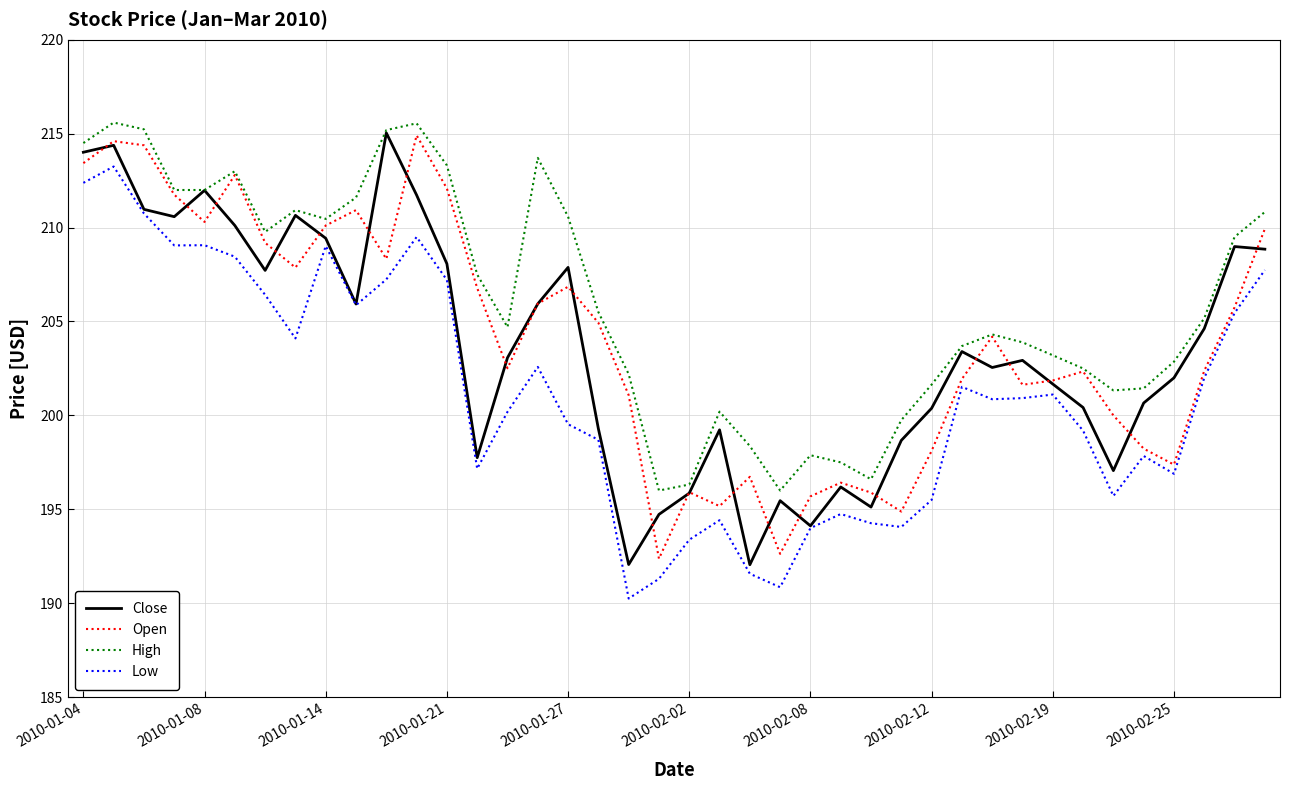

Which series has the largest total across all categories?

High